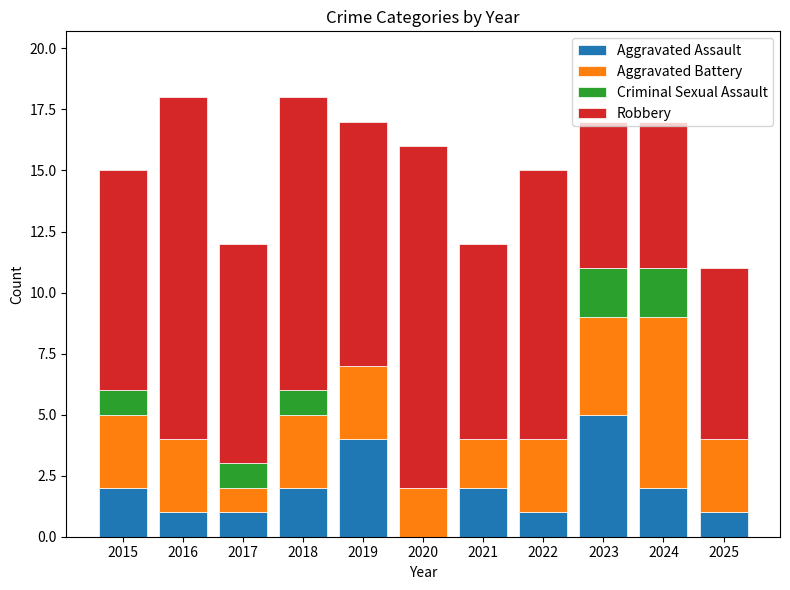

What is the total value across all series at 2015?

15